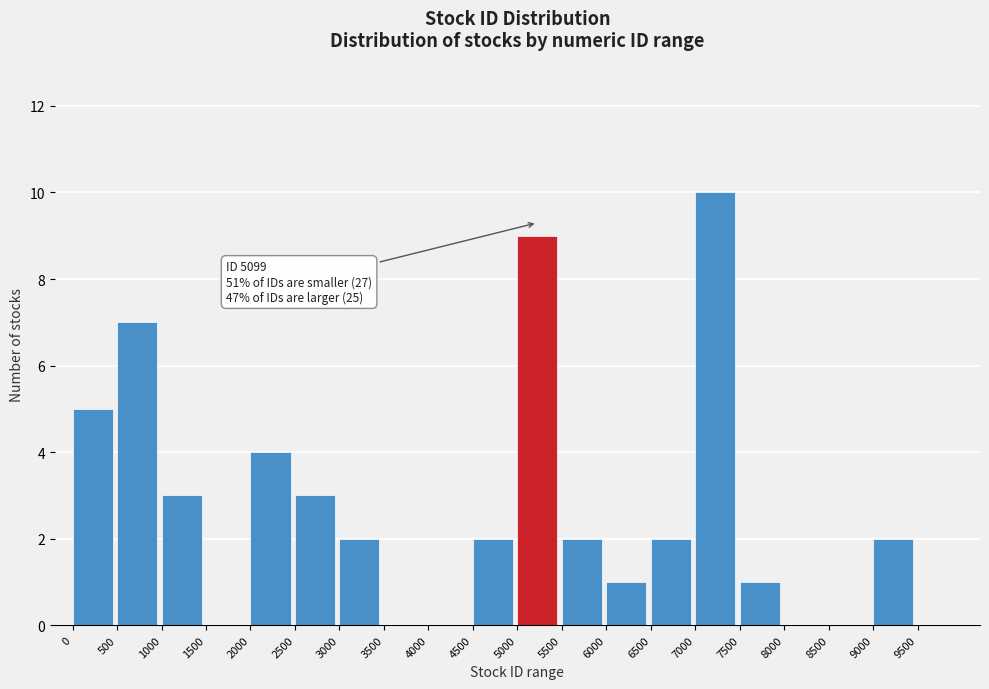

Over which range of the x-axis is the bar tallest?

7000 to 7500